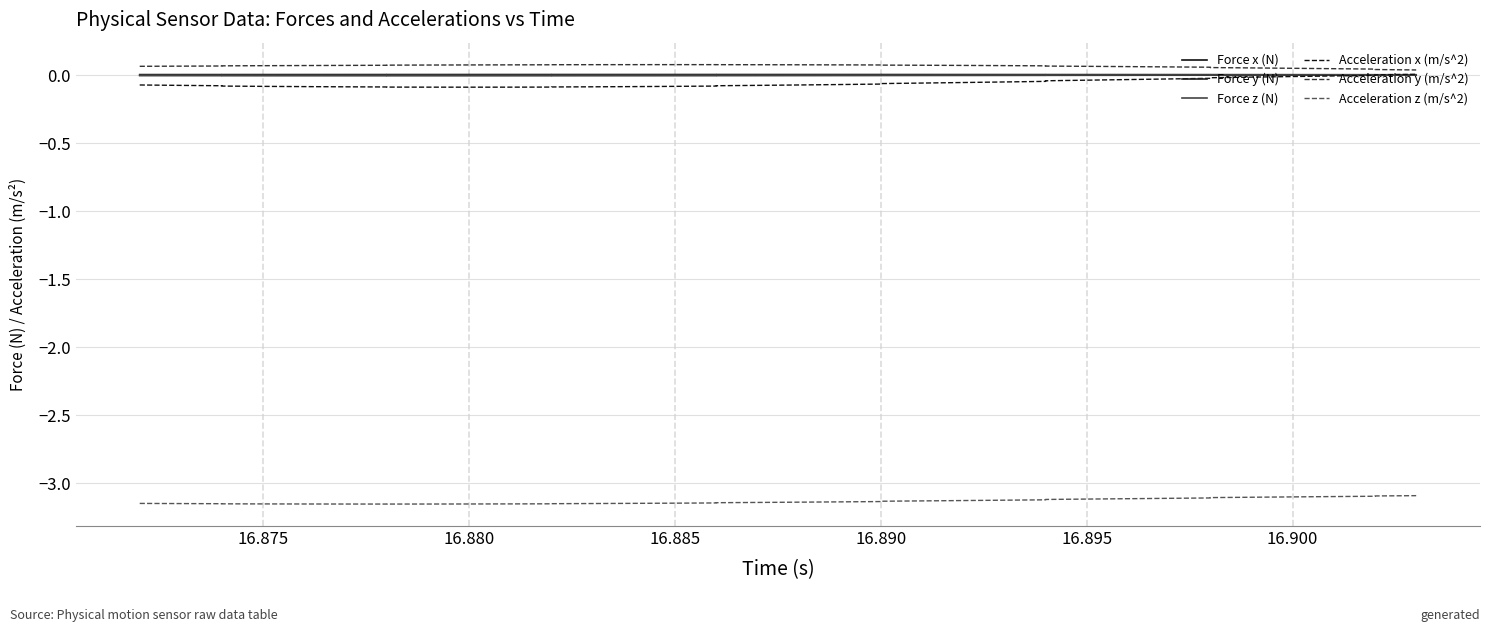

True or false: Force z (N) and Acceleration y (m/s^2) cross at least once.

False